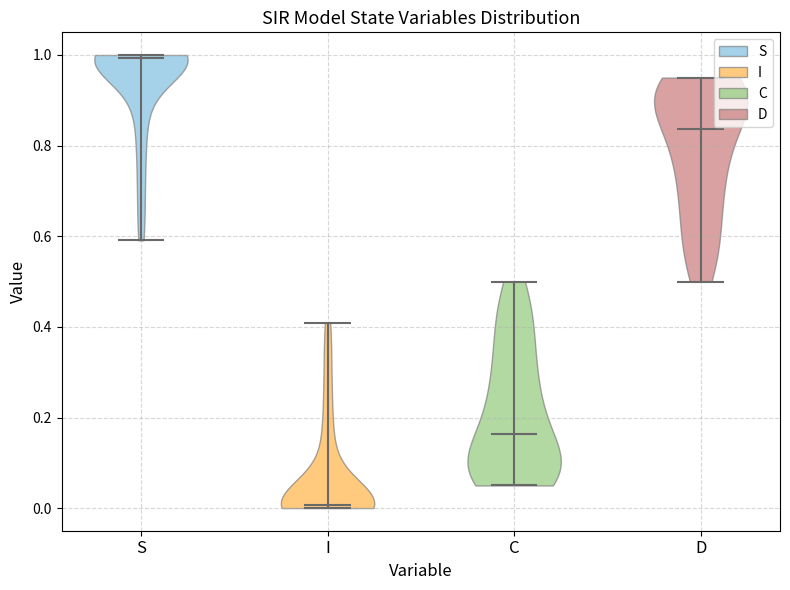

Reading left to right, read every violin against the y-axis: where its median line is, and the lowest and highest points it reaches. The values are not printed on the chart, so give them approximately, as read against the axis.

S: median line 1.00, lowest point 0.60, highest point 1.00
I: median line 0.00, lowest point 0.00, highest point 0.40
C: median line 0.16, lowest point 0.06, highest point 0.50
D: median line 0.84, lowest point 0.50, highest point 0.94